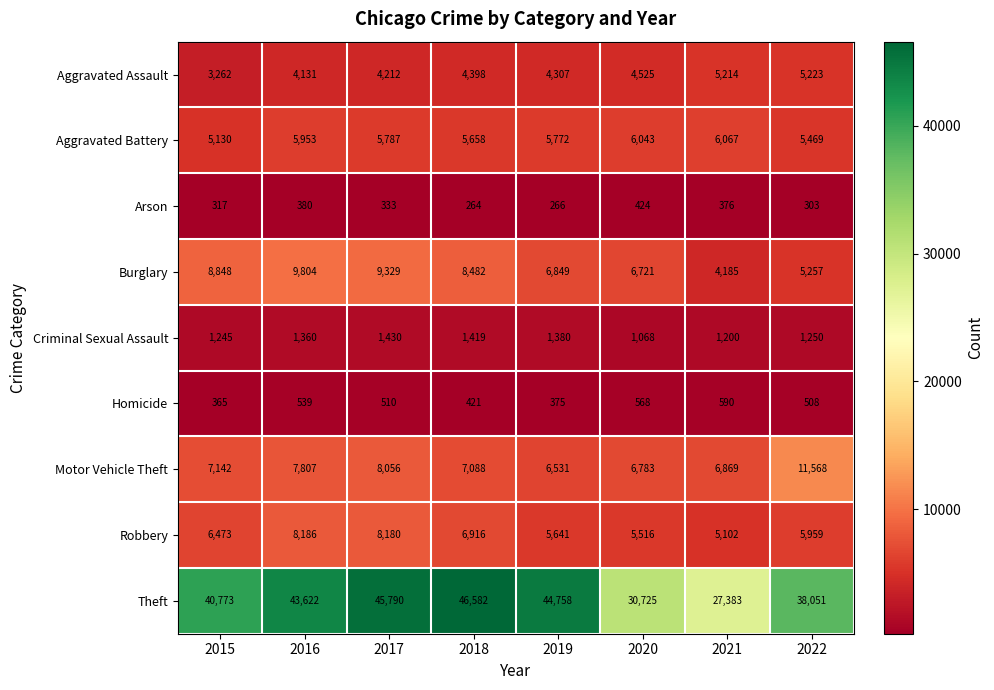

Which series has the largest total across all categories?

Theft